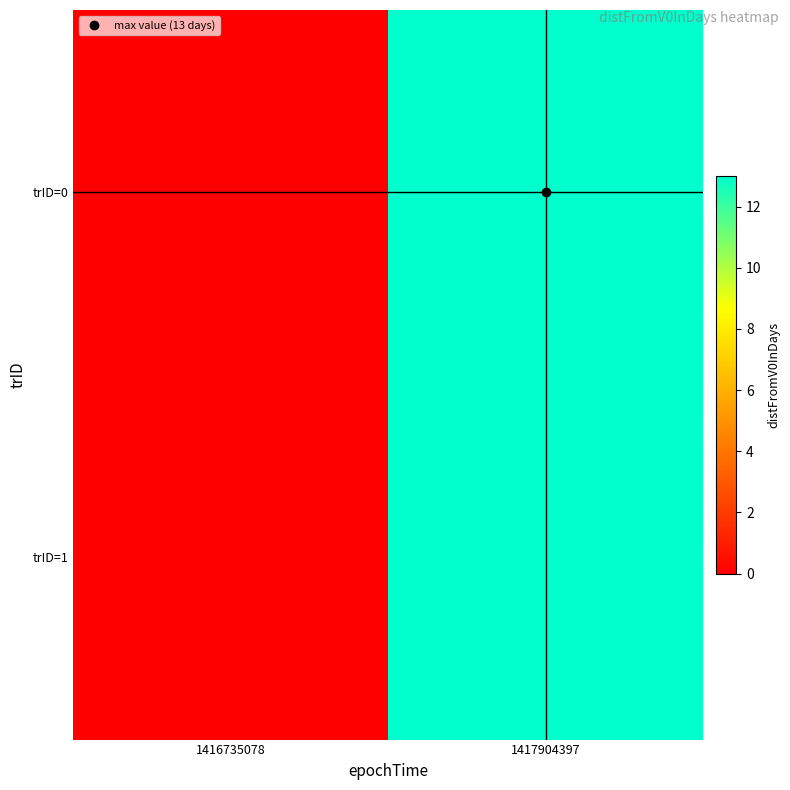

Reading left to right, what are all the values shown in this chart?

trID=0: 1416735078=0	1417904397=13
trID=1: 1416735078=0	1417904397=13